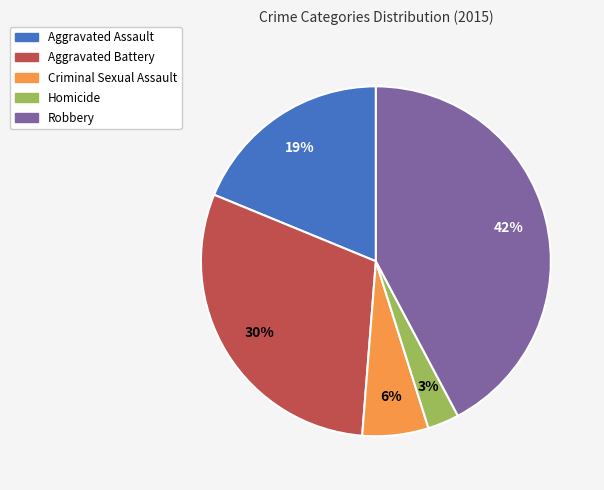

Which has a higher value, Homicide or Aggravated Assault?

Aggravated Assault